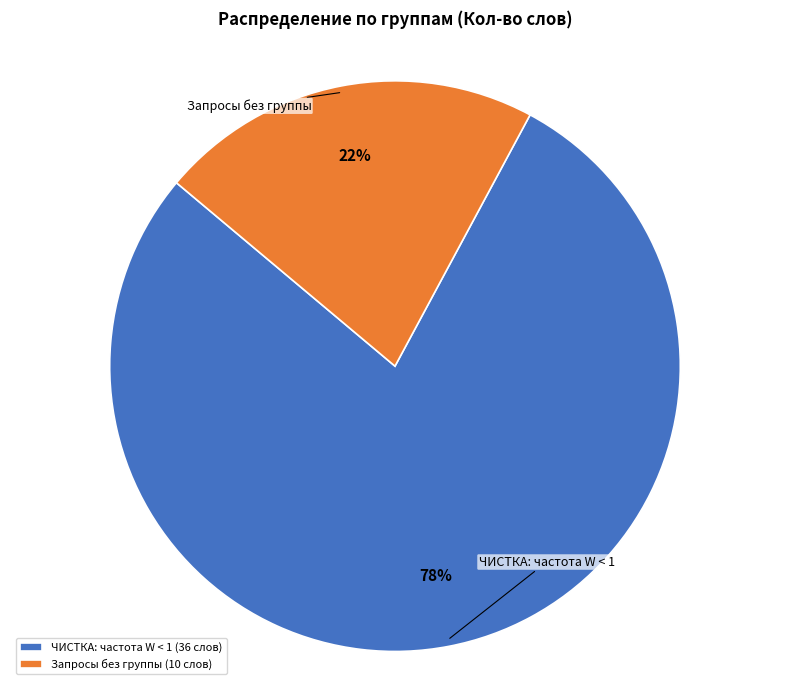

What percentage is the ЧИСТКА: частота W < 1 slice, to the nearest percent?

78%